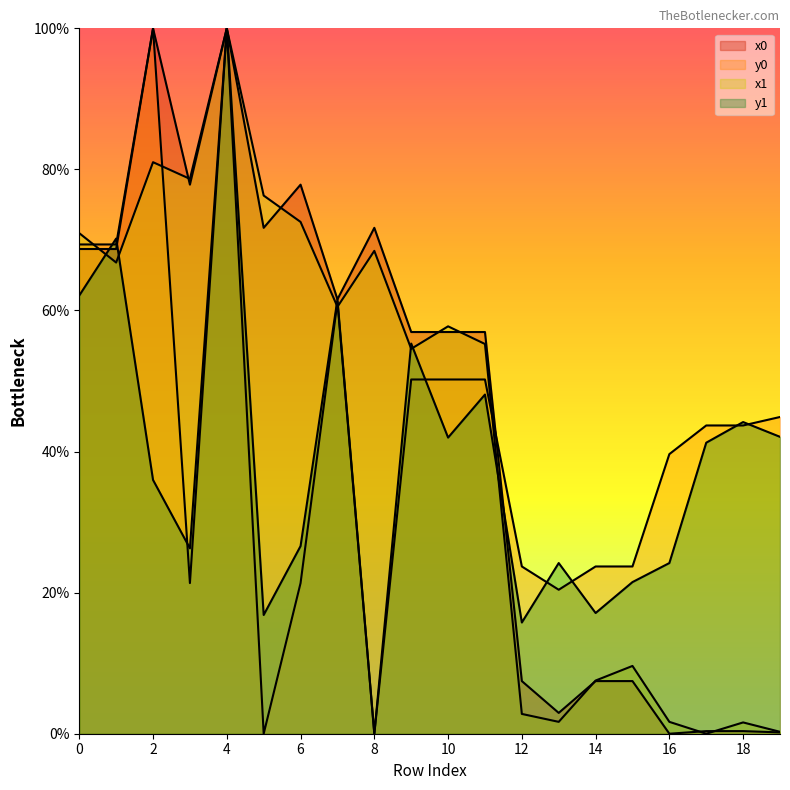

Is the value of y1 at 6 greater than the value of x0 at 13?

Yes